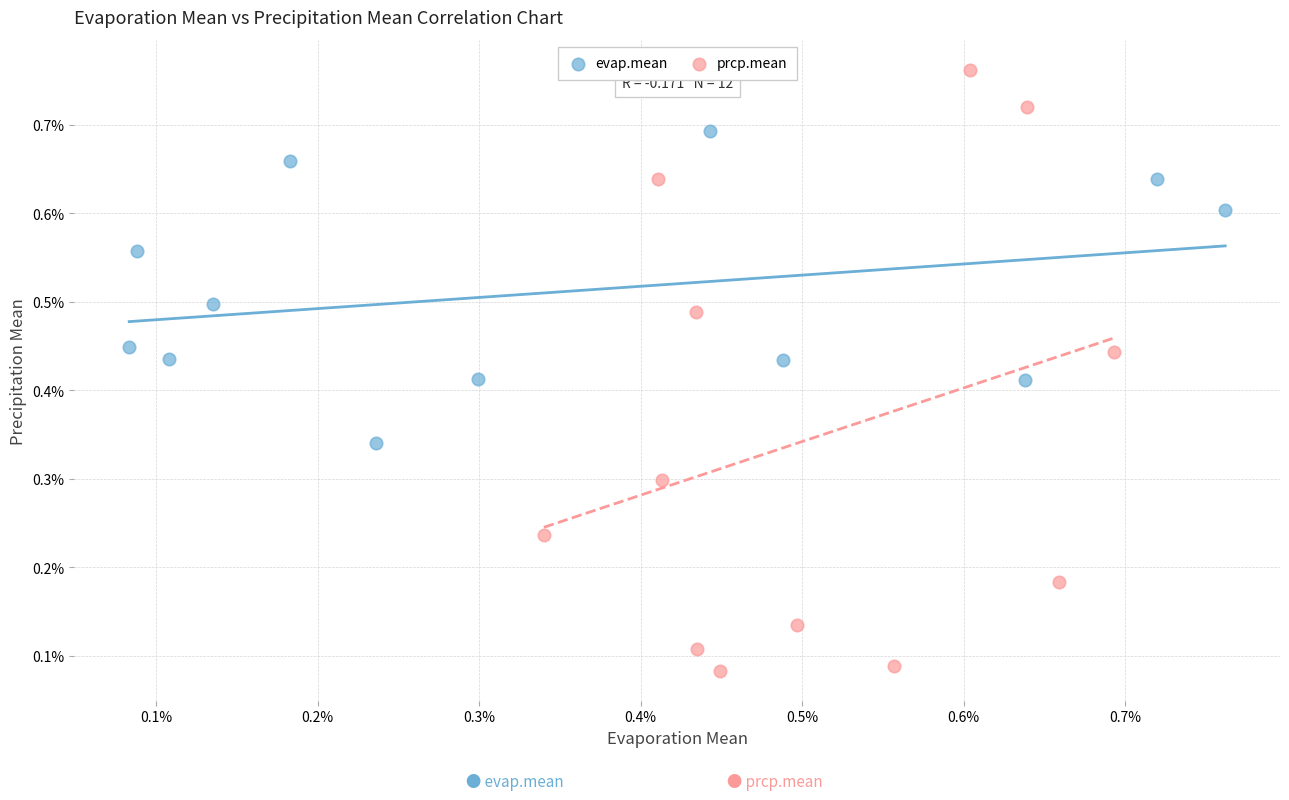

What are all the series names shown in the legend?

evap.mean, prcp.mean